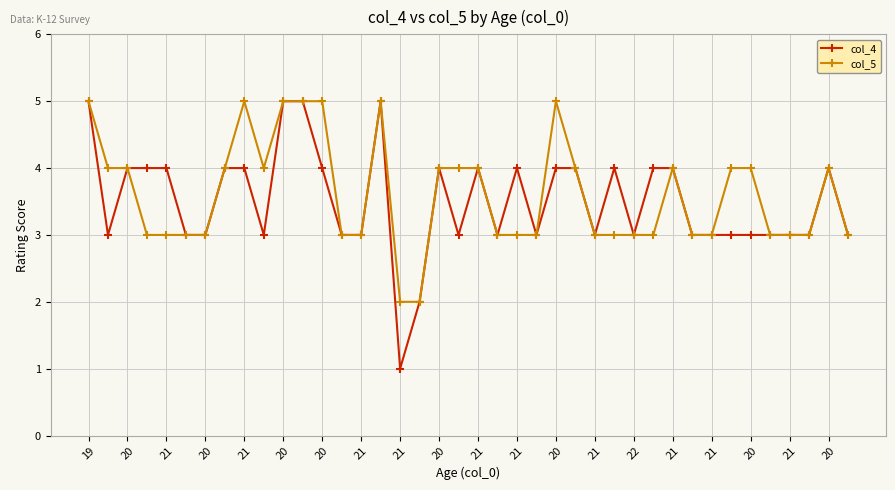

Which series has the largest range (max minus min)?

col_4